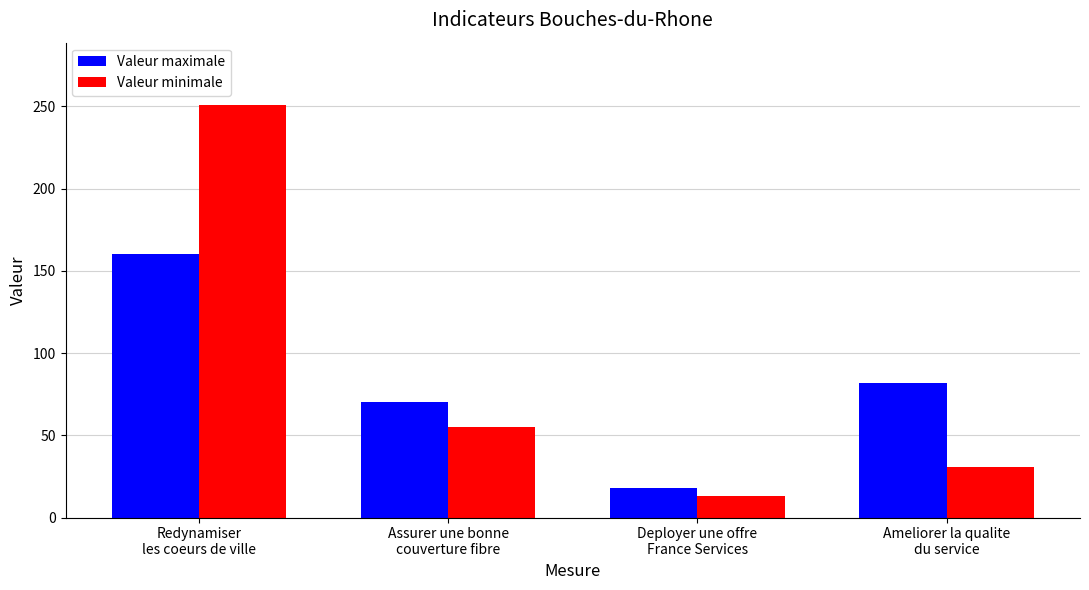

True or false: Valeur minimale has a value of 21 at Ameliorer la qualite
du service.

False